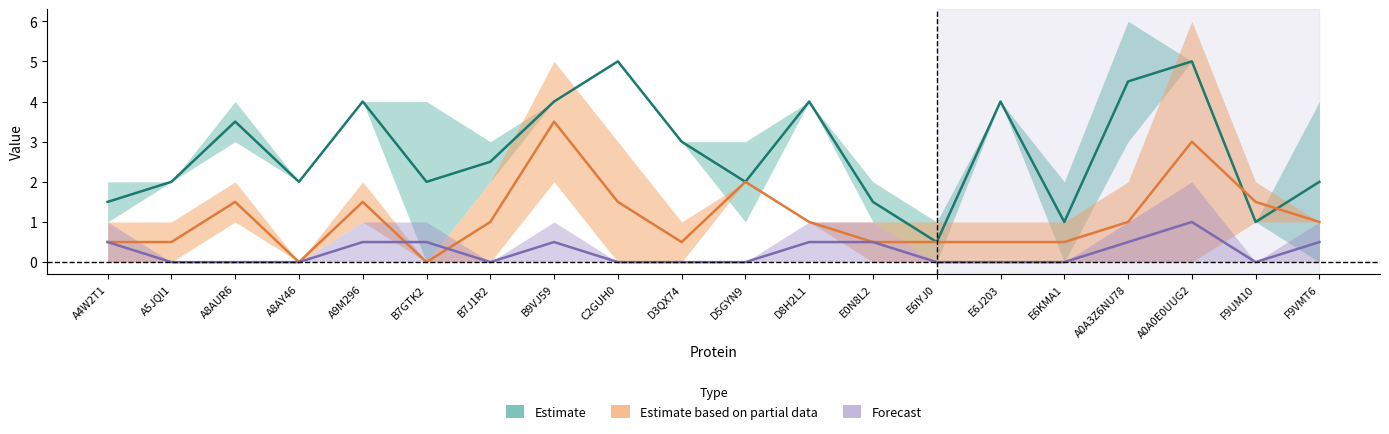

The value of Forecast at A0A0E0UUG2 is 1.0. True or false?

True